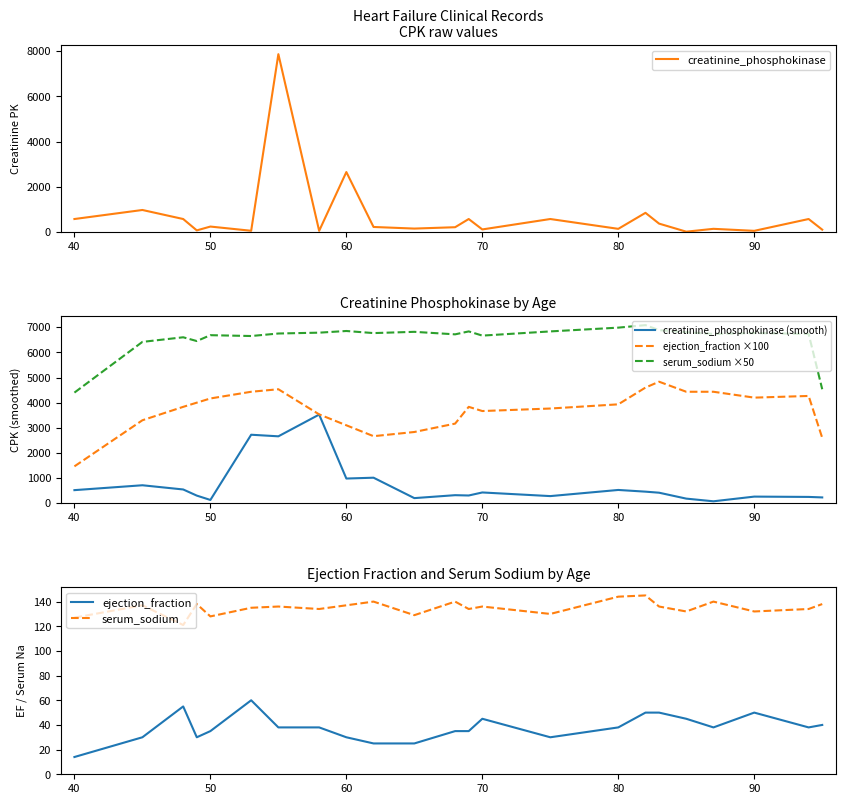

True or false: serum_sodium ×50 and creatinine_phosphokinase (smooth) cross at least once.

False